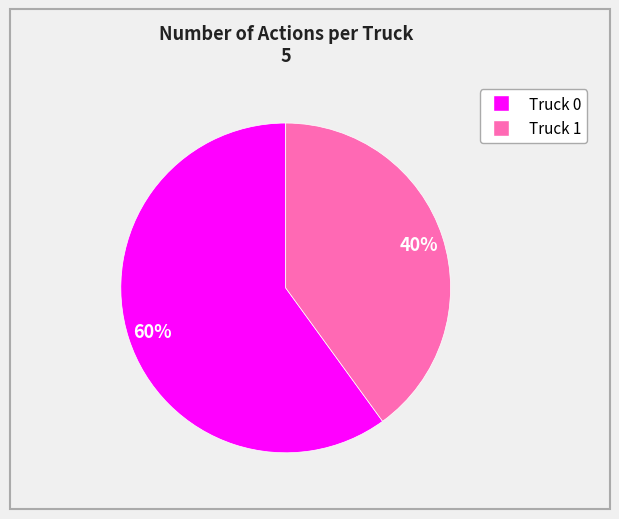

Between Truck 1 and Truck 0, which is larger?

Truck 0